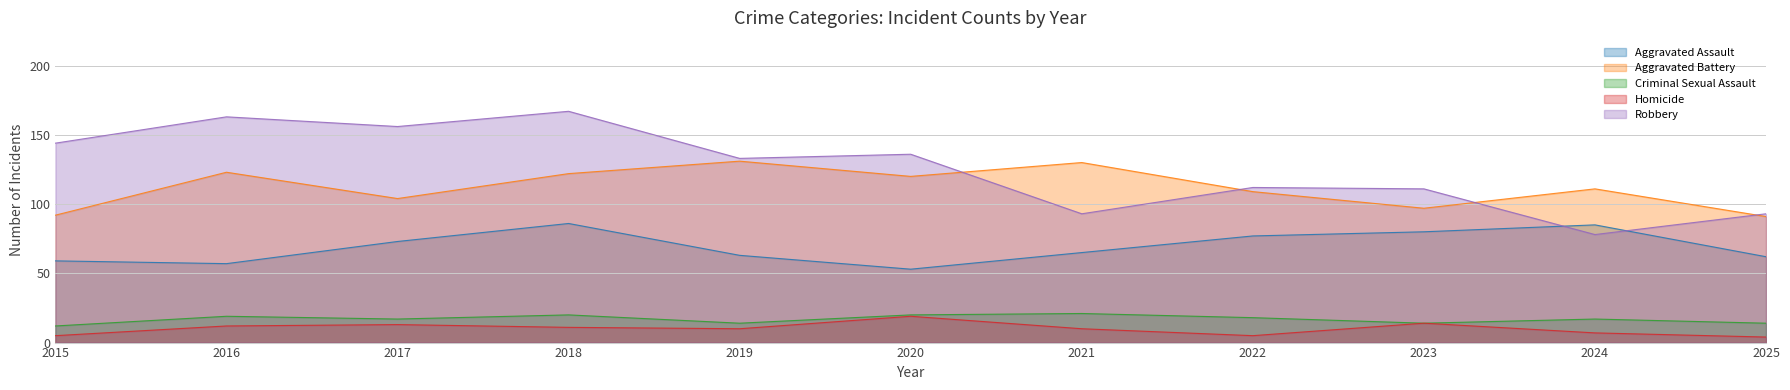

At which label is Aggravated Battery closest to 111?

2024